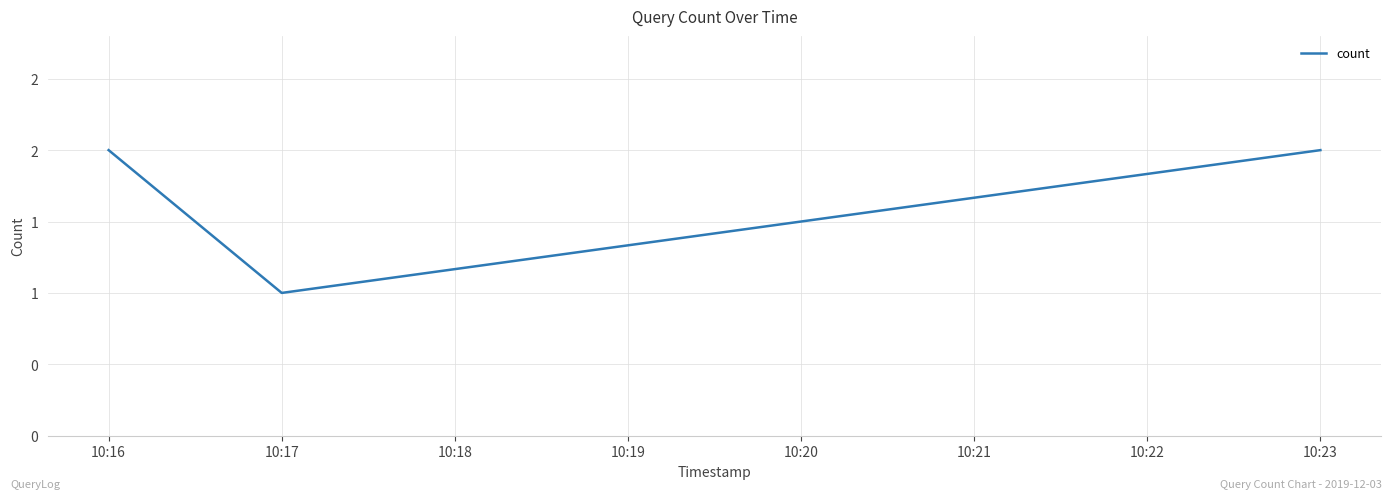

At which label is the value closest to 1?

10:17